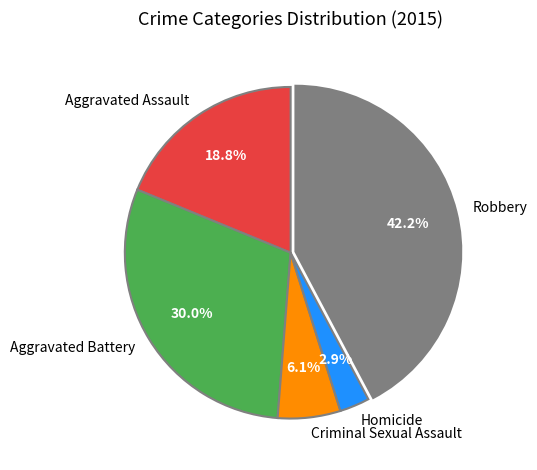

What percentage is the Aggravated Battery slice, to the nearest percent?

30%